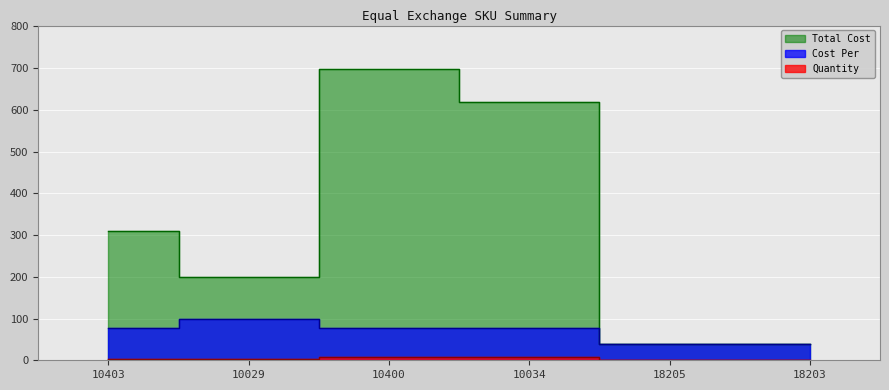

True or false: Cost Per has more than 2 points higher than both neighbors.

False